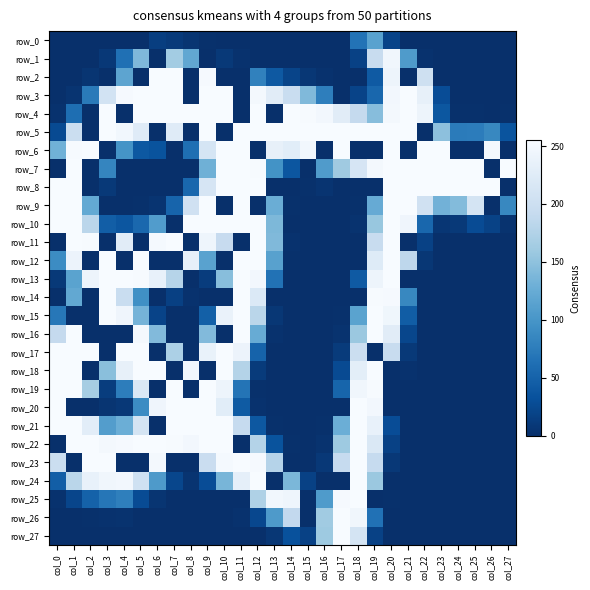

Which label corresponds to the largest value in the chart?

col_6